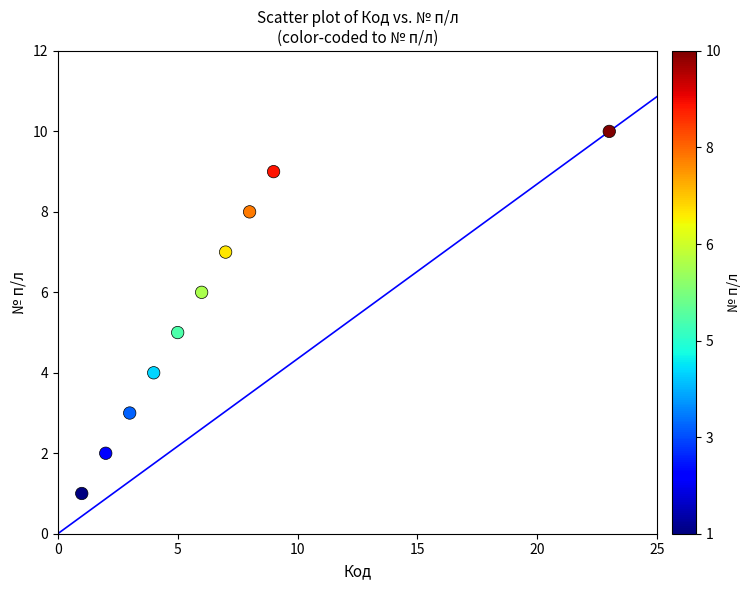

What is the average X value?

7